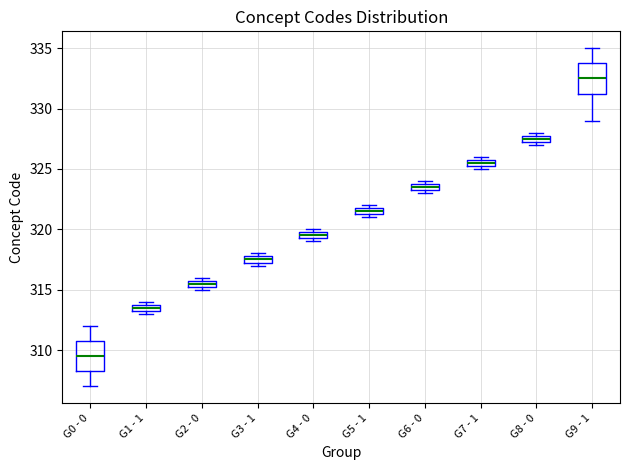

Which box has the highest median line?

G9 - 1